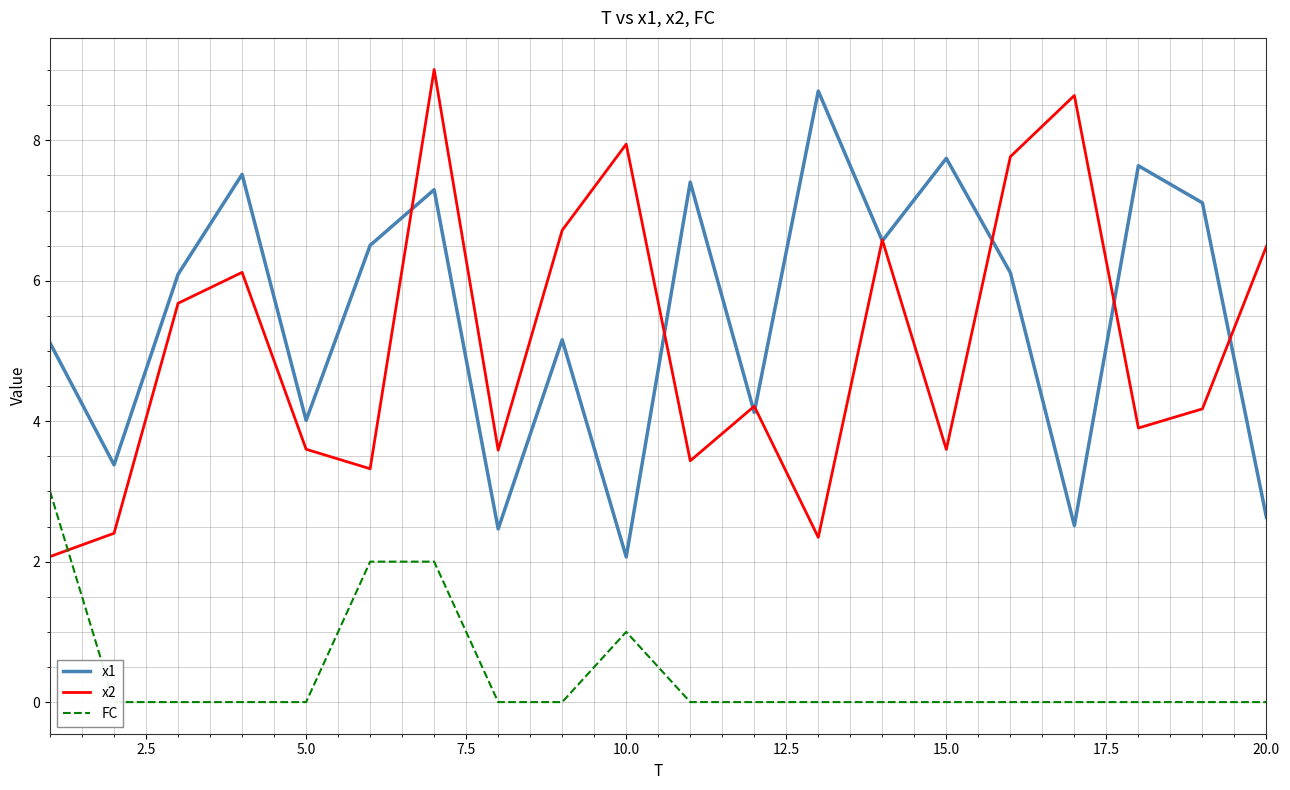

At which label does x1 reach its minimum?

10.0